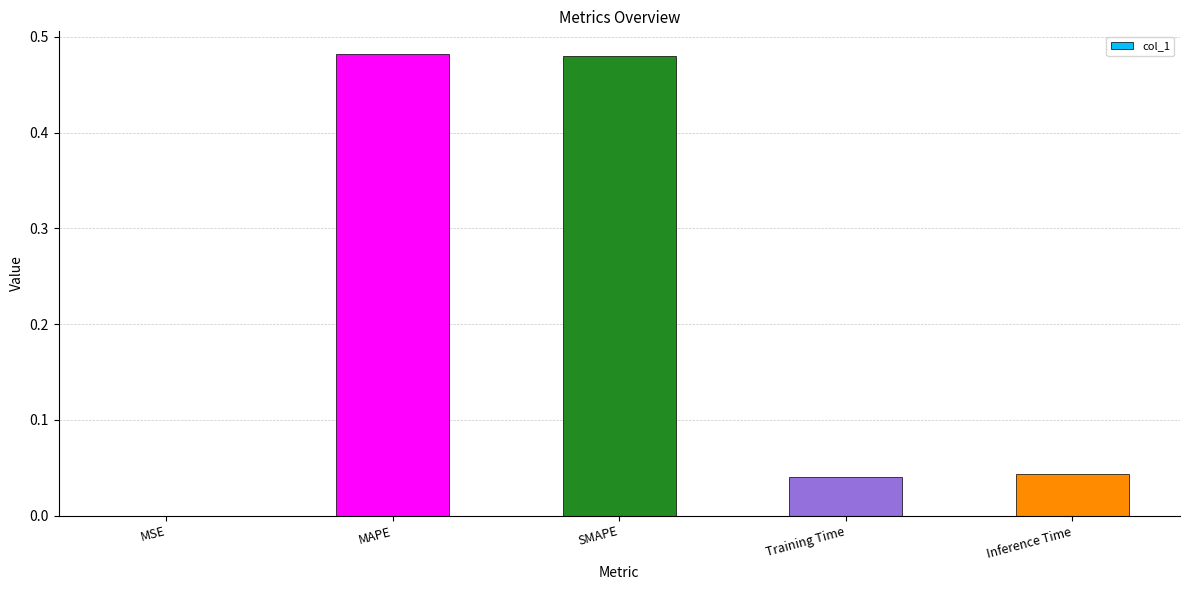

Where is the data nearest to the value 0?

MSE